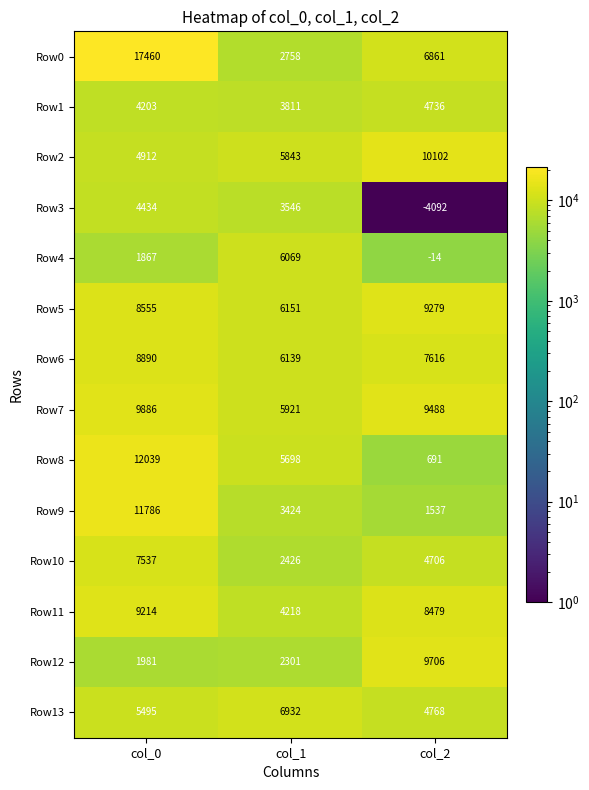

The Row2 series shows 10102 at col_2. True or false?

True